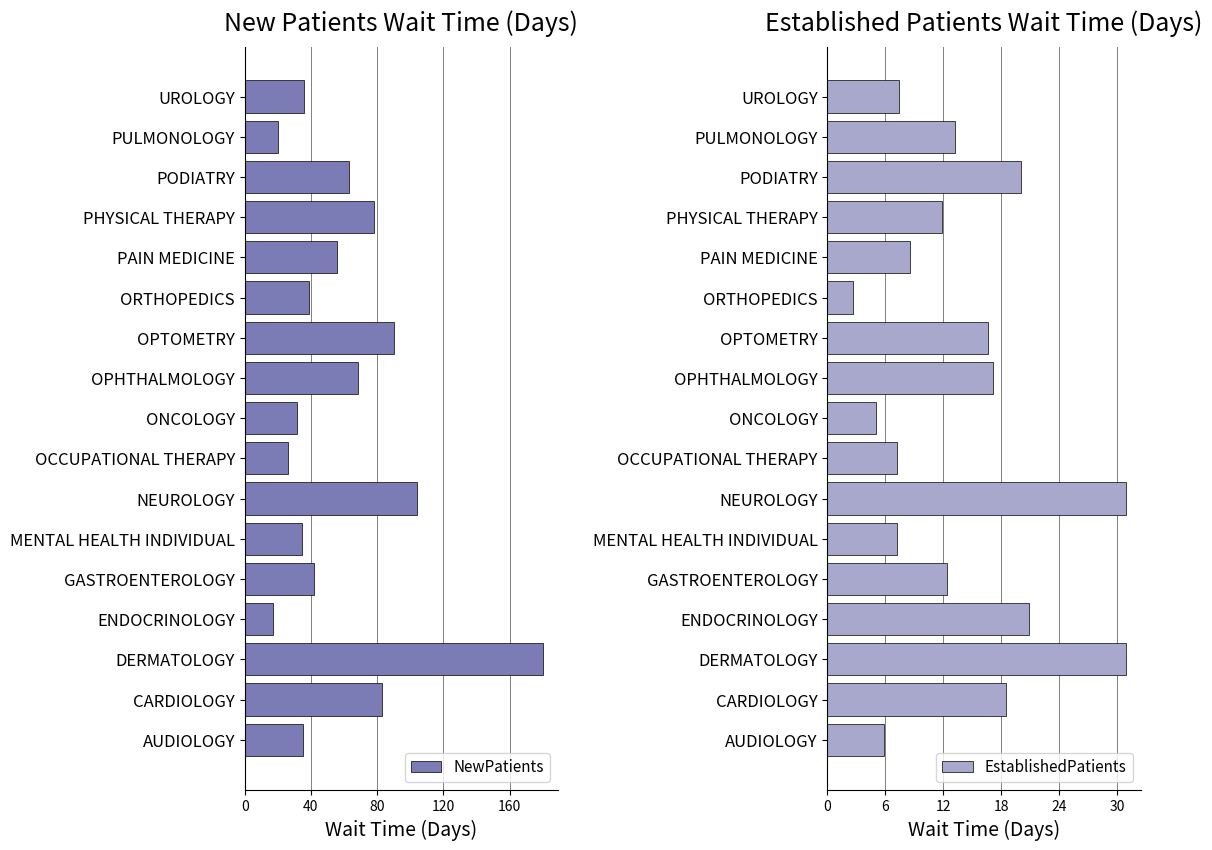

The value of EstablishedPatients at CARDIOLOGY is 26.3. True or false?

False